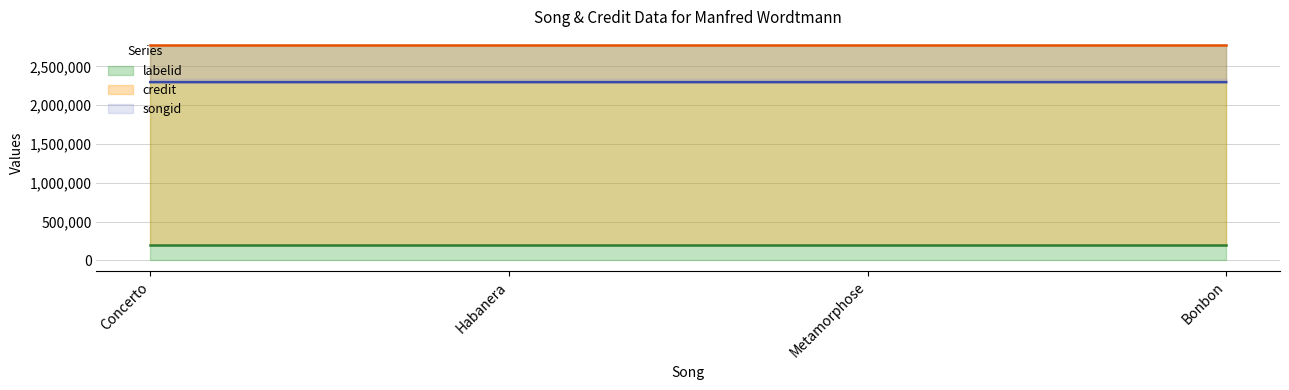

List the series in order of their peak value, highest first.

credit, songid, labelid